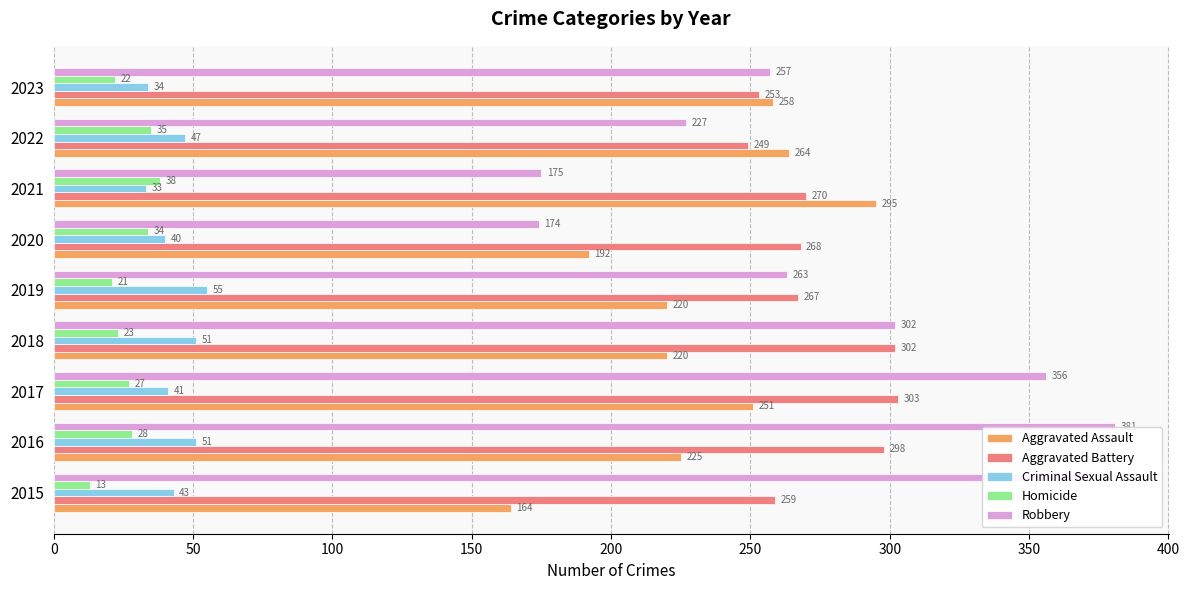

Where is Robbery nearest to the value 277?

2019